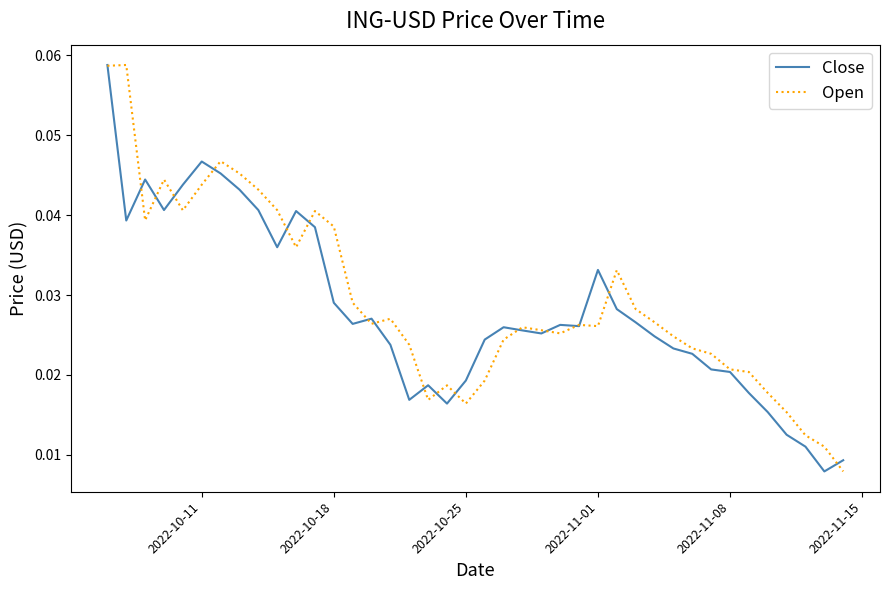

What are all the series names shown in the legend?

Close, Open